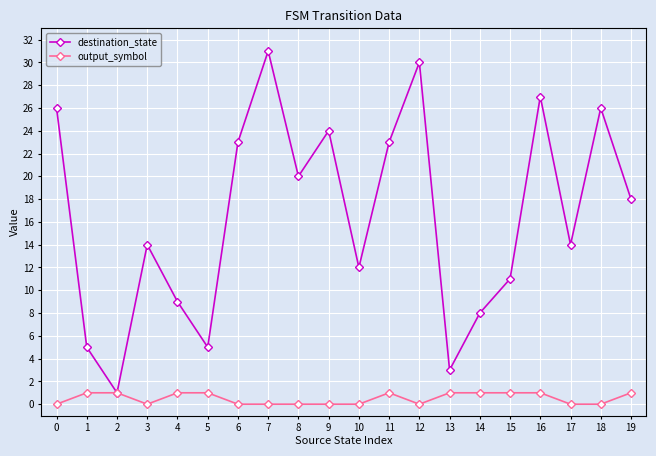

How many values in the destination_state series are below 18?

10